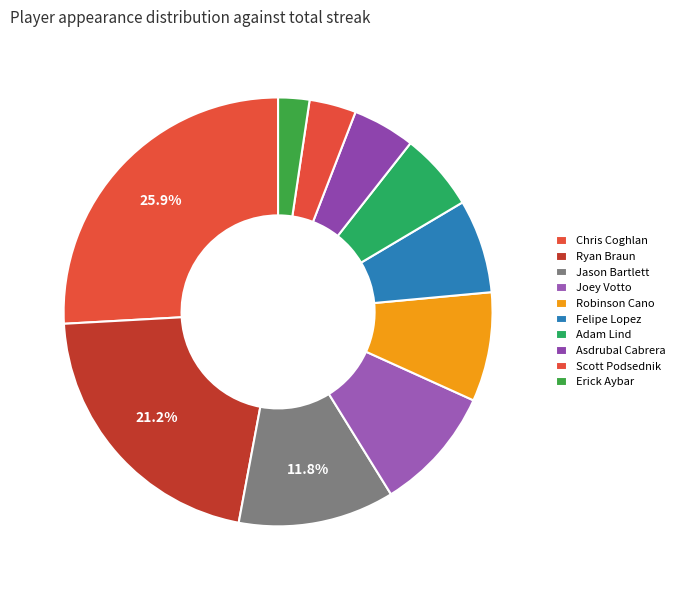

How many slices are in this pie chart?

10